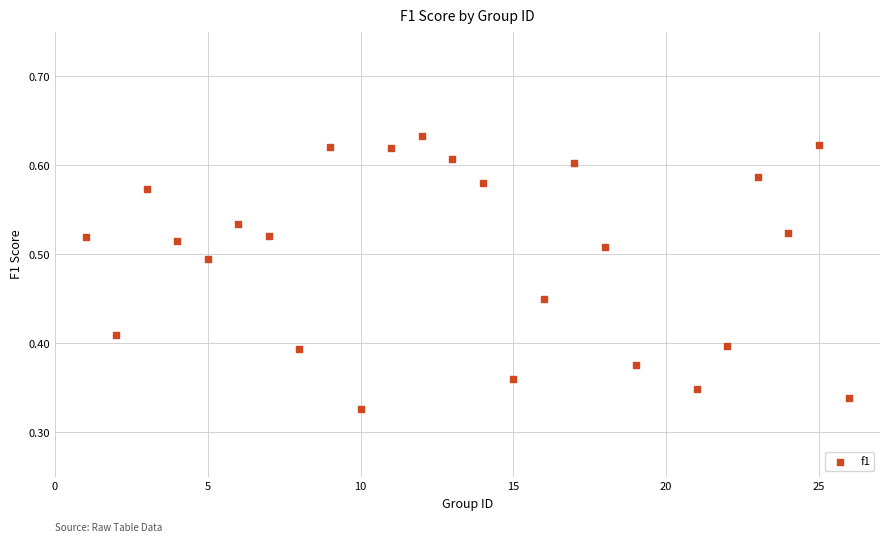

What is the range of X values (max minus min)?

25.0